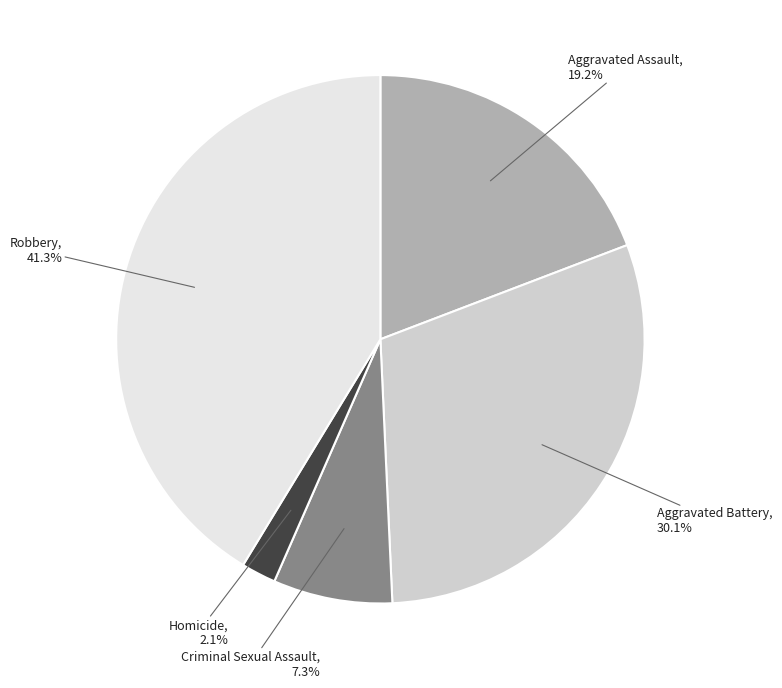

How many slices are in this pie chart?

5